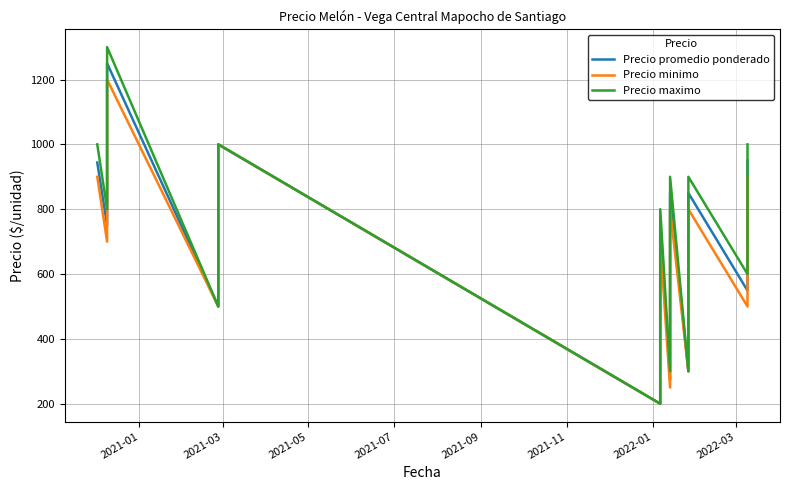

What is the sum of all Precio minimo values?

24400